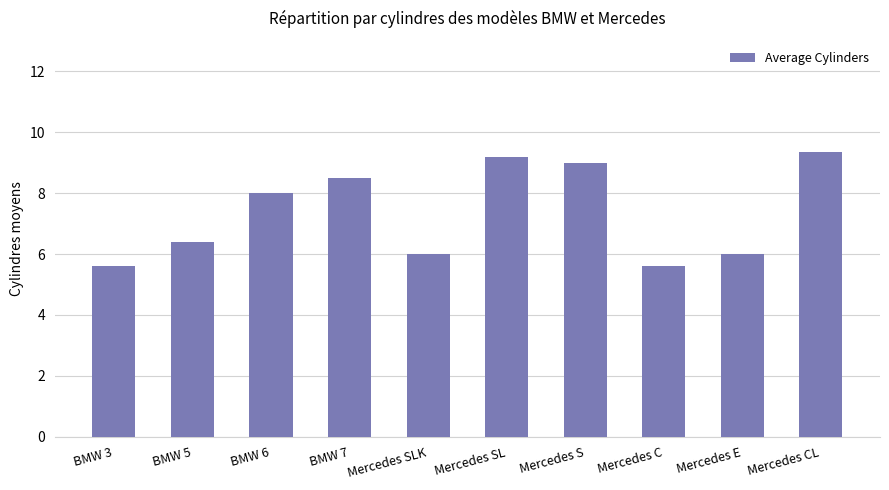

What is the difference between the second highest and second lowest values?

3.6